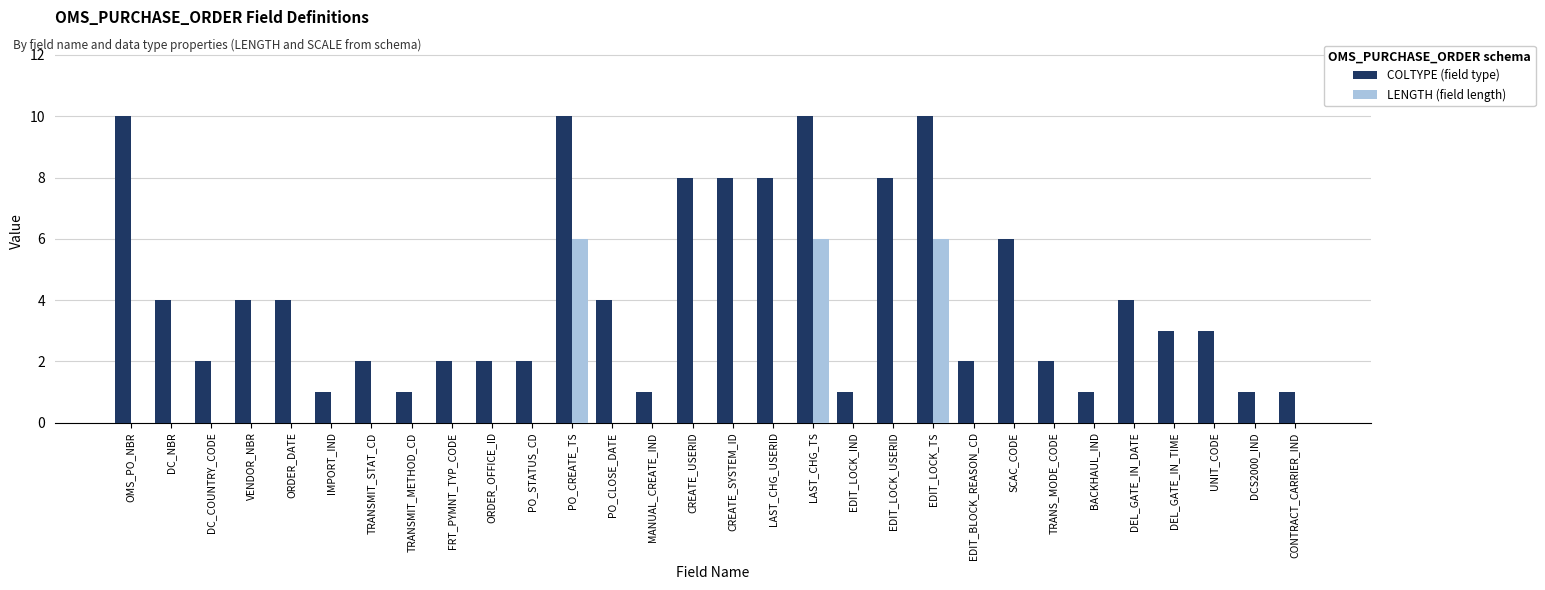

Which series has the largest total across all categories?

COLTYPE (field type)